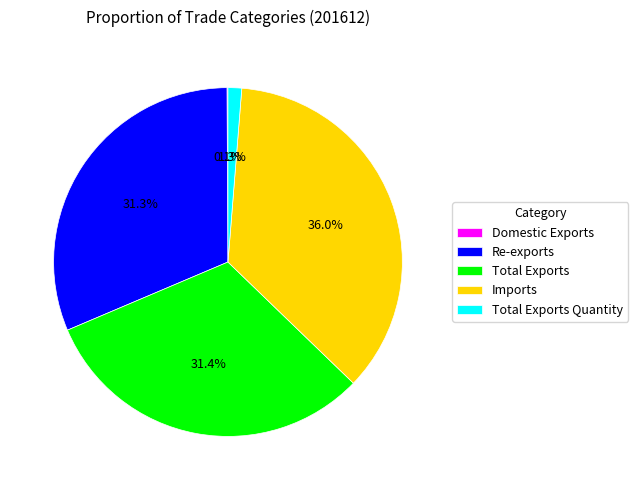

Combined, what portion of the pie is Total Exports Quantity and Total Exports?

32.7%